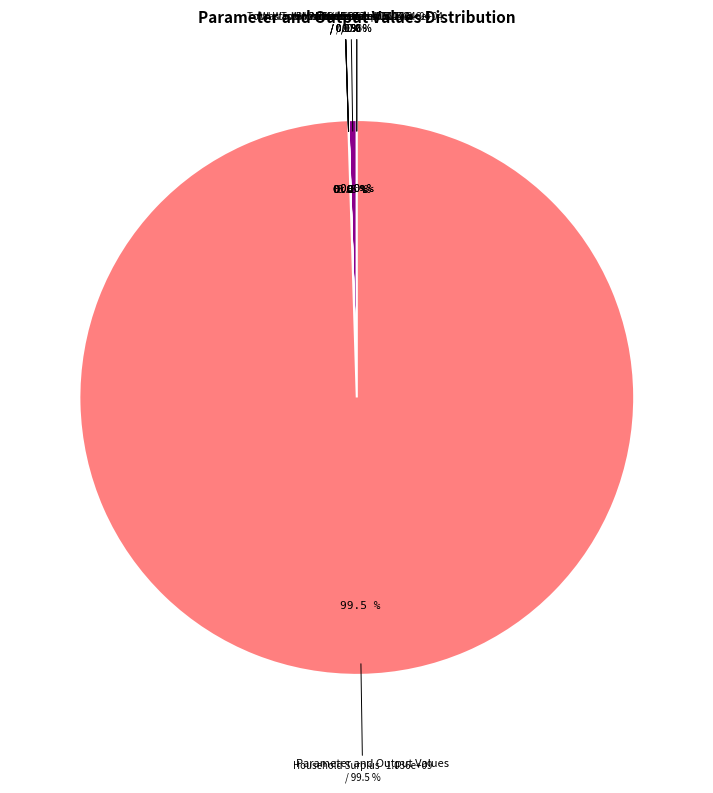

What percentage is NOT represented by VoLL?

100.0%